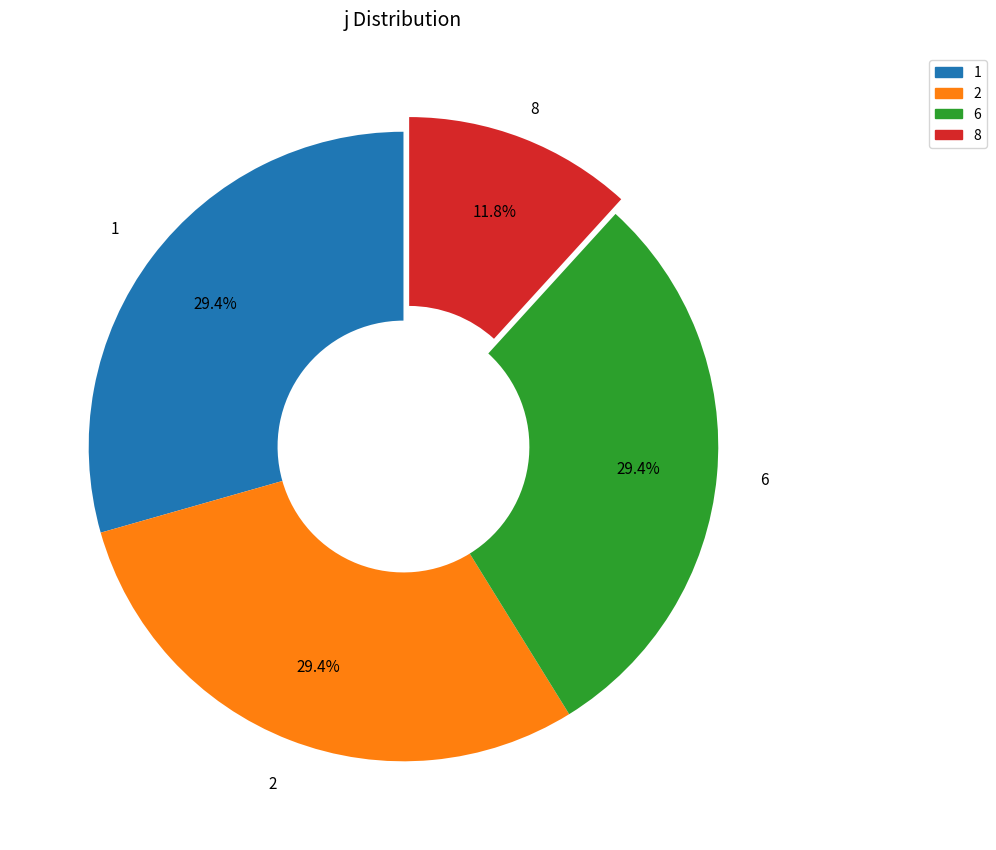

Is it true that 6 is 22% of the pie?

False